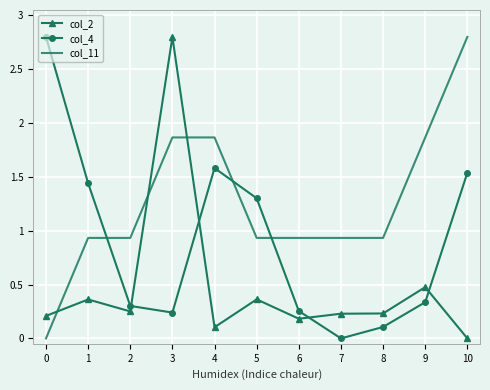

What is the maximum value shown in the chart?

2.8